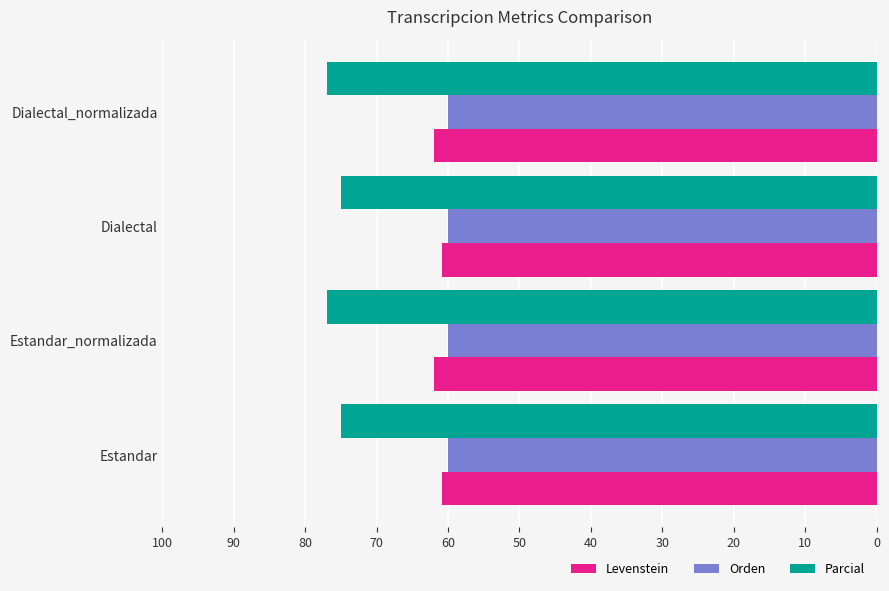

What is the greatest value displayed?

76.9